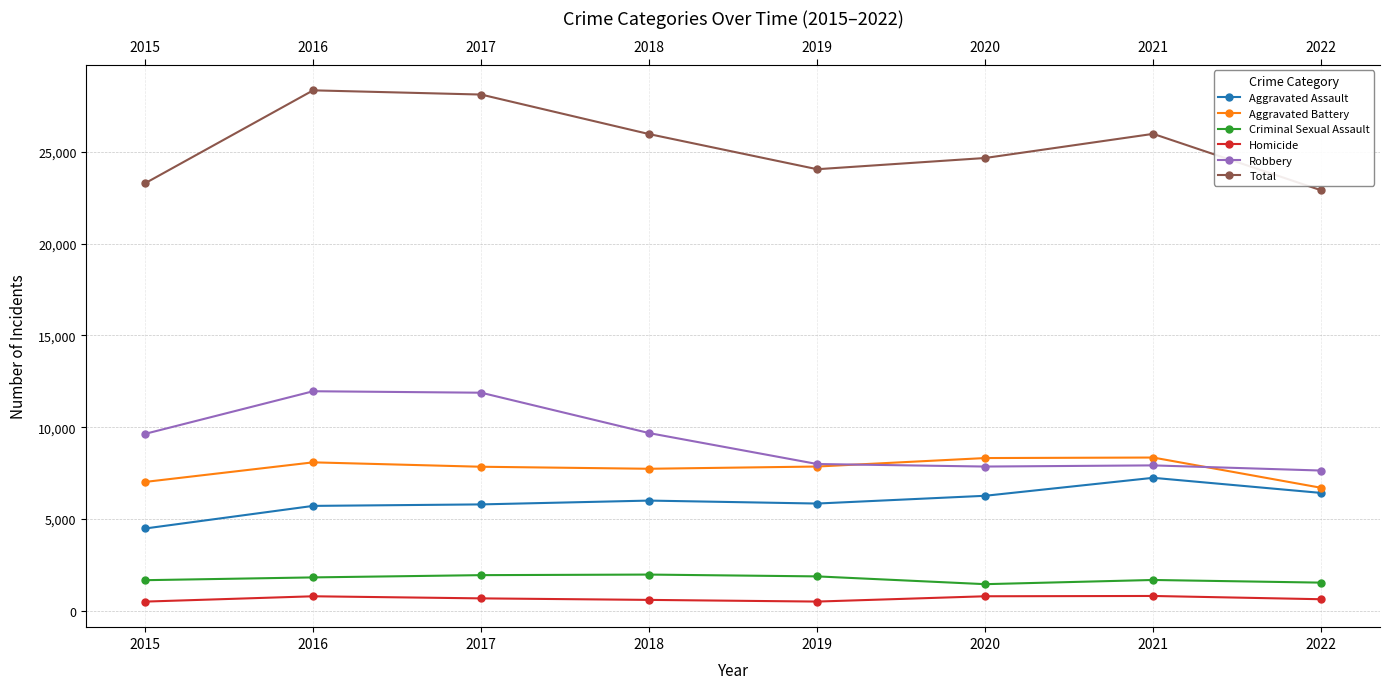

At which label does Total reach its minimum?

2022